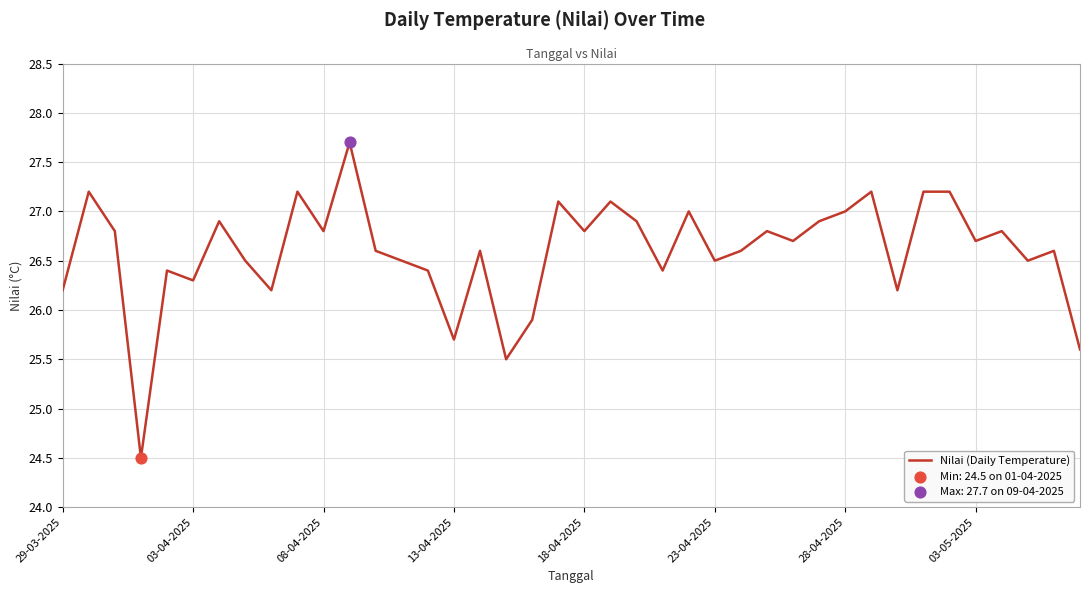

What is the greatest value displayed?

27.7